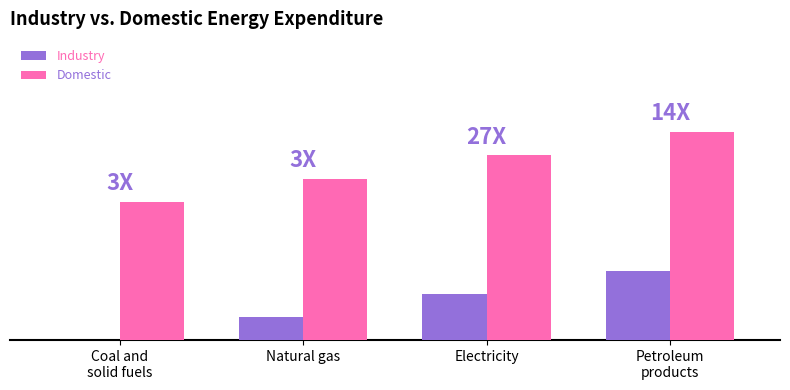

Are the bars grouped side by side (vs. stacked)?

Yes